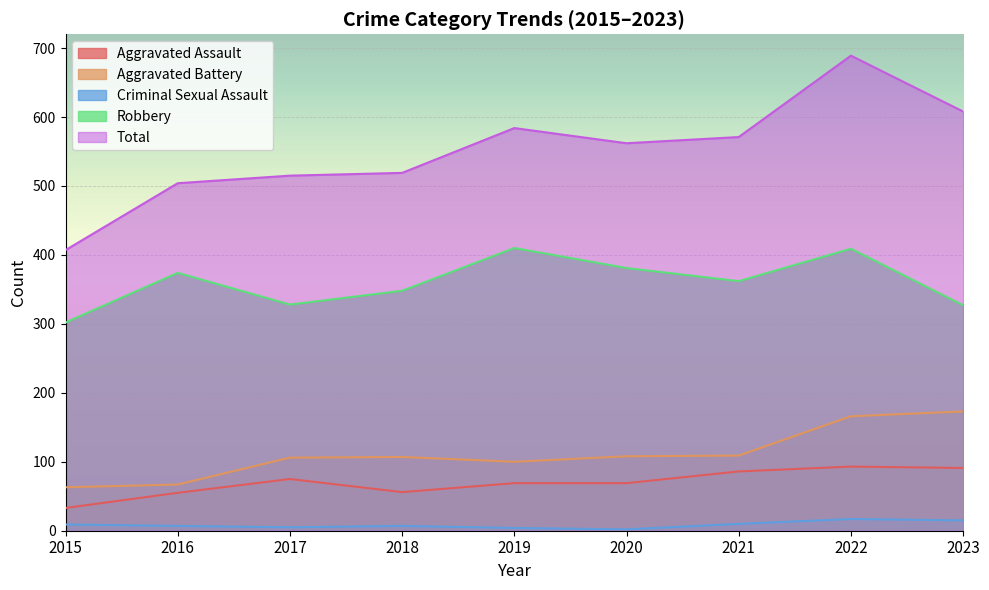

Reading left to right, extract all data points from this chart.

Aggravated Assault: 2015=33	2016=55	2017=75	2018=56	2019=69	2020=69	2021=86	2022=93	2023=91
Aggravated Battery: 2015=63	2016=67	2017=106	2018=107	2019=100	2020=108	2021=109	2022=166	2023=173
Criminal Sexual Assault: 2015=9	2016=7	2017=5	2018=7	2019=4	2020=2	2021=10	2022=17	2023=15
Robbery: 2015=302	2016=374	2017=328	2018=348	2019=410	2020=381	2021=362	2022=409	2023=327
Total: 2015=407	2016=504	2017=515	2018=519	2019=584	2020=562	2021=571	2022=689	2023=608